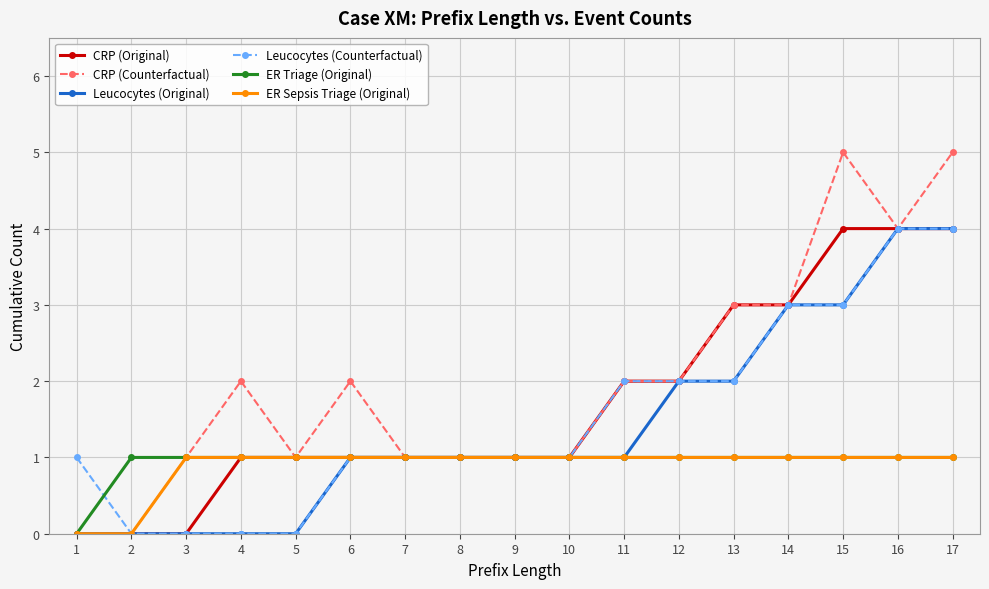

How many data points does each series have?

17